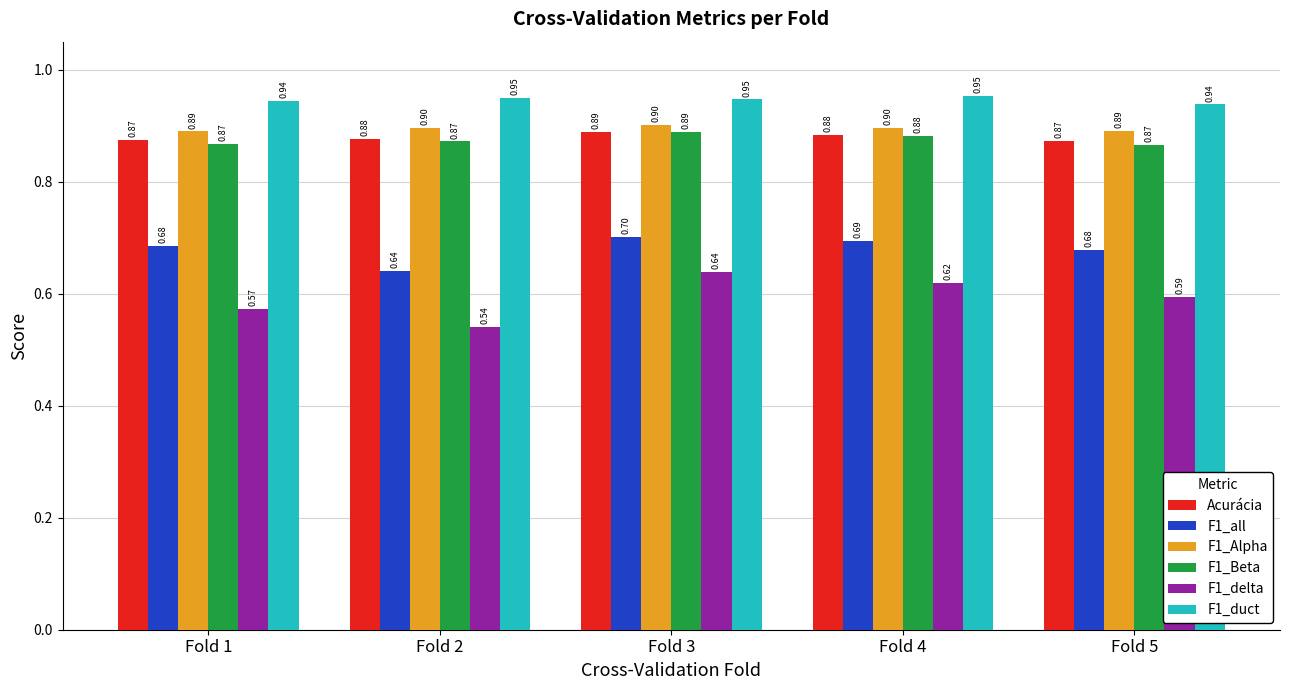

Is it true that F1_delta equals 1.0 at Fold 5?

False